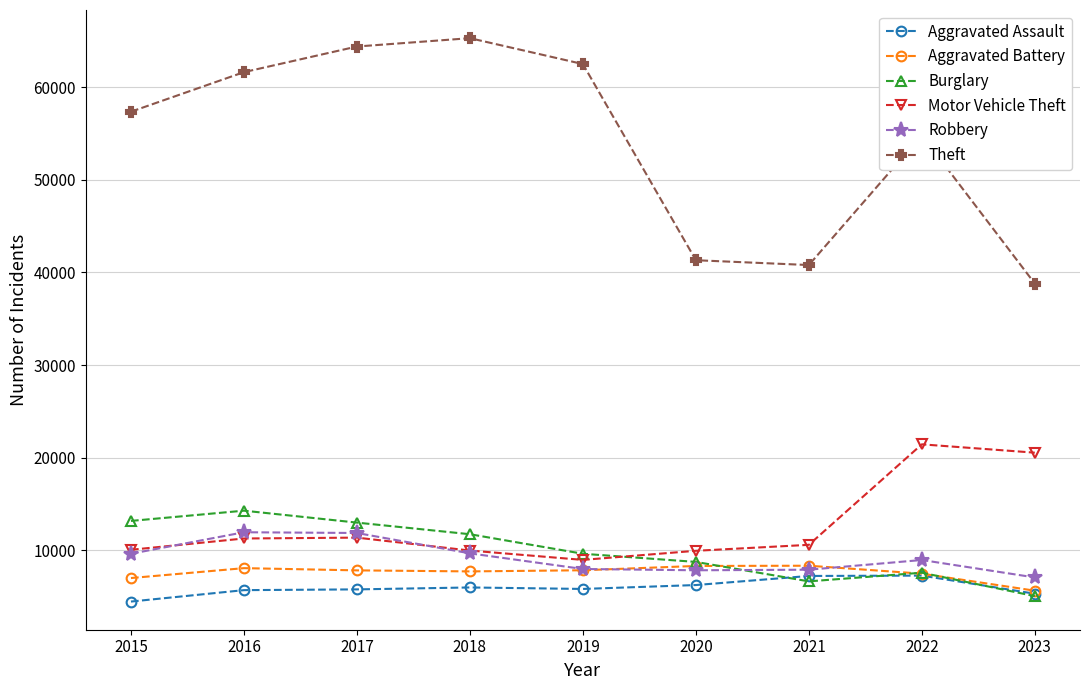

At which label is Theft closest to 52043?

2022